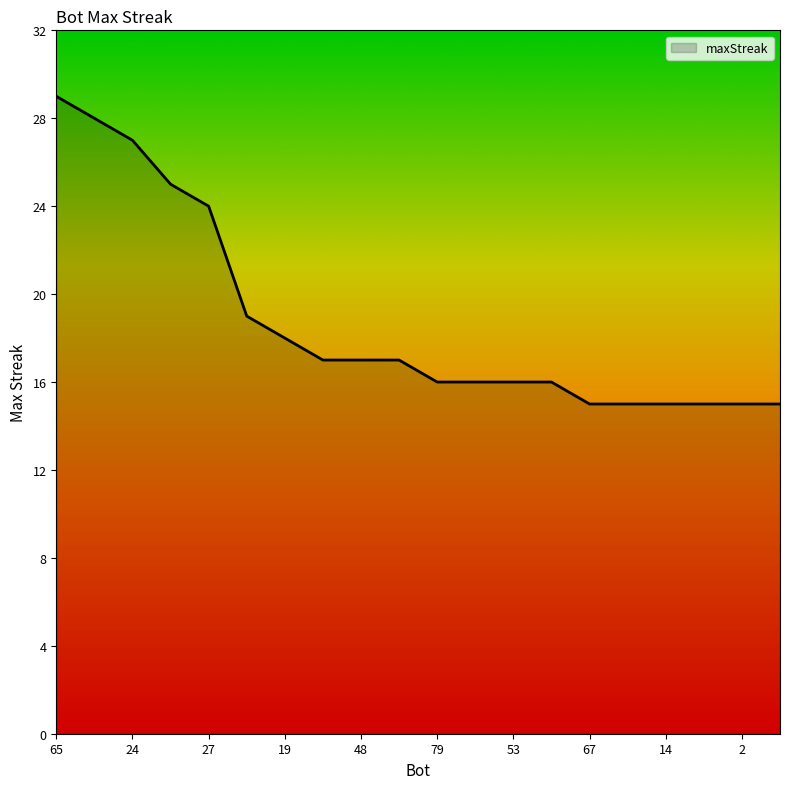

What is the smallest value displayed?

15